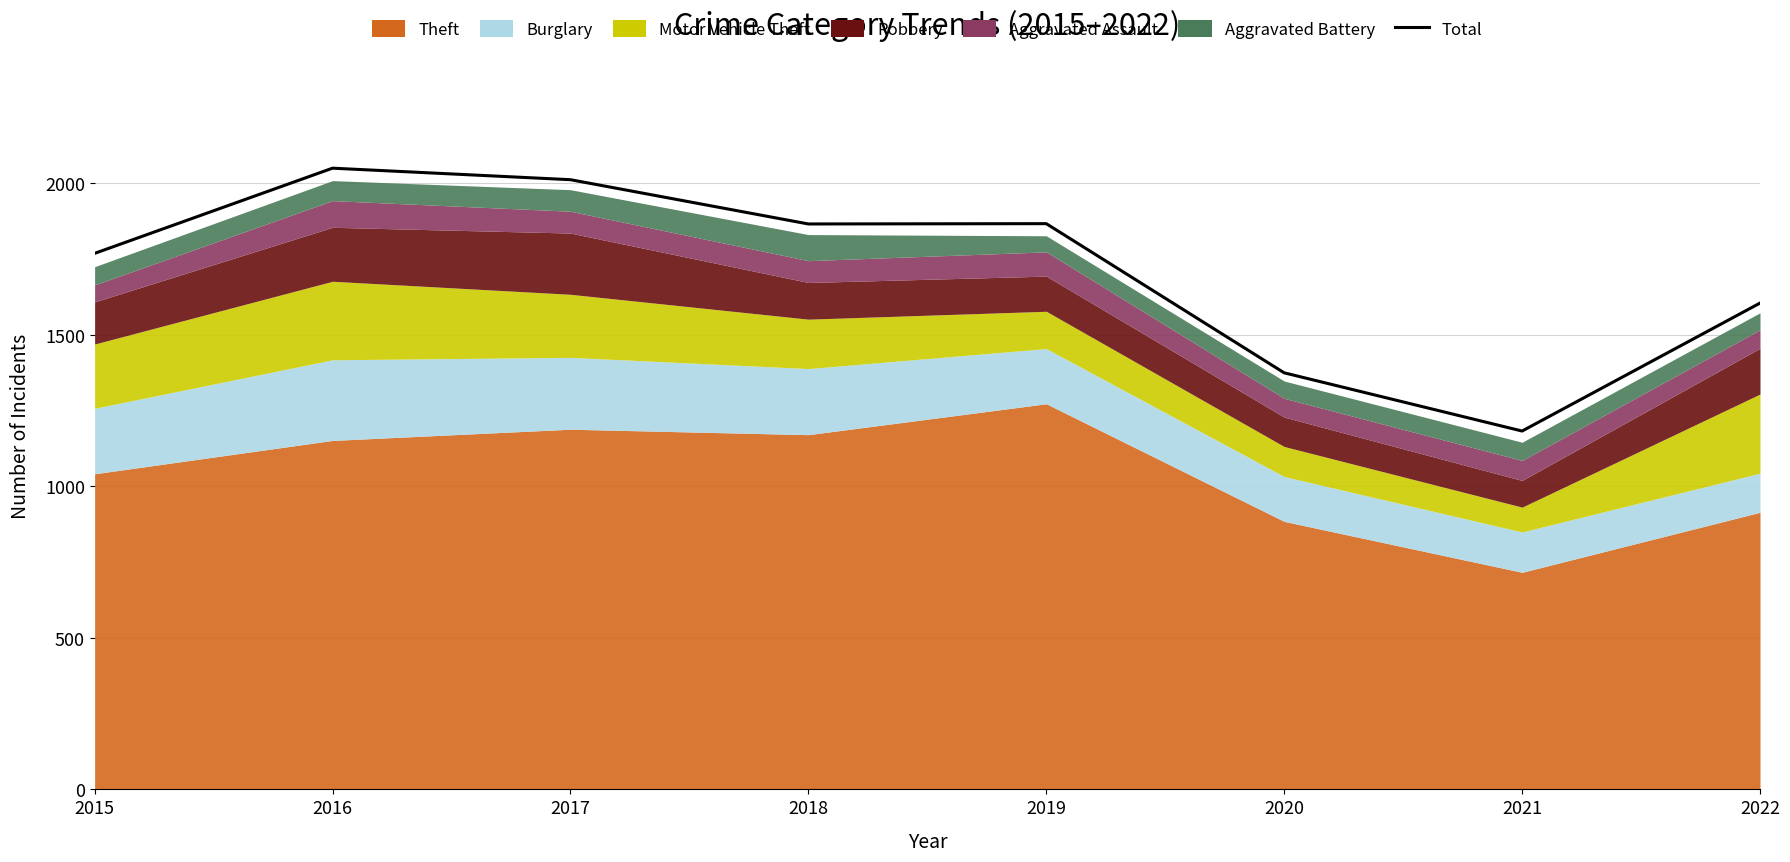

What is the value of the 5th point from the left?

1866